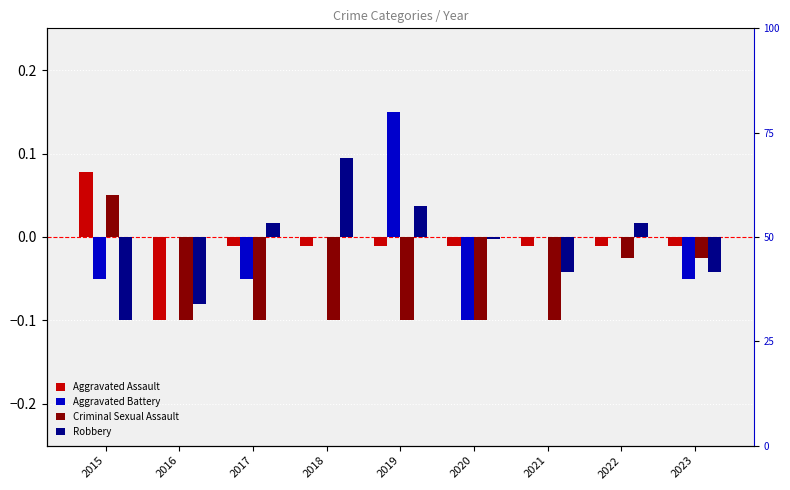

Count the Criminal Sexual Assault values in the range 0 to 1.

1